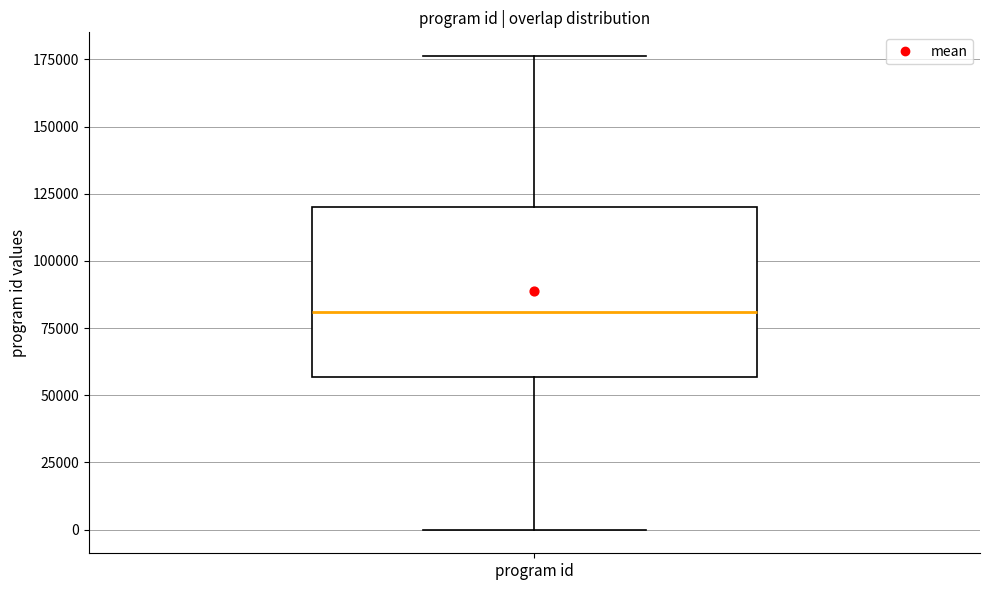

Where does the upper whisker of the box for program id end on the y-axis? The values are not printed on the chart, so give them approximately, as read against the axis.

175000